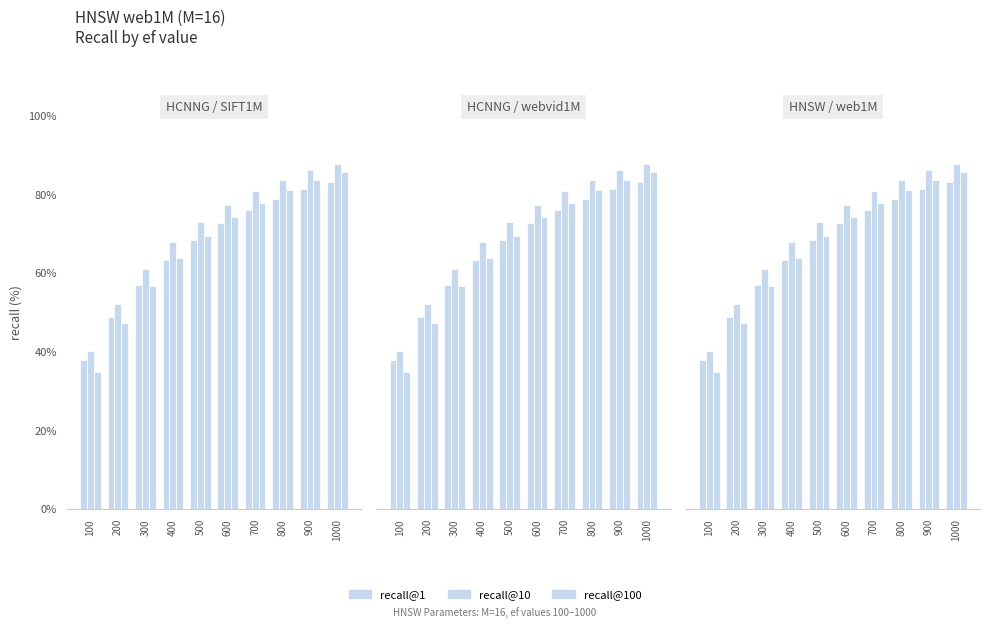

What is the approximate value of recall@100 at 500?

69.5